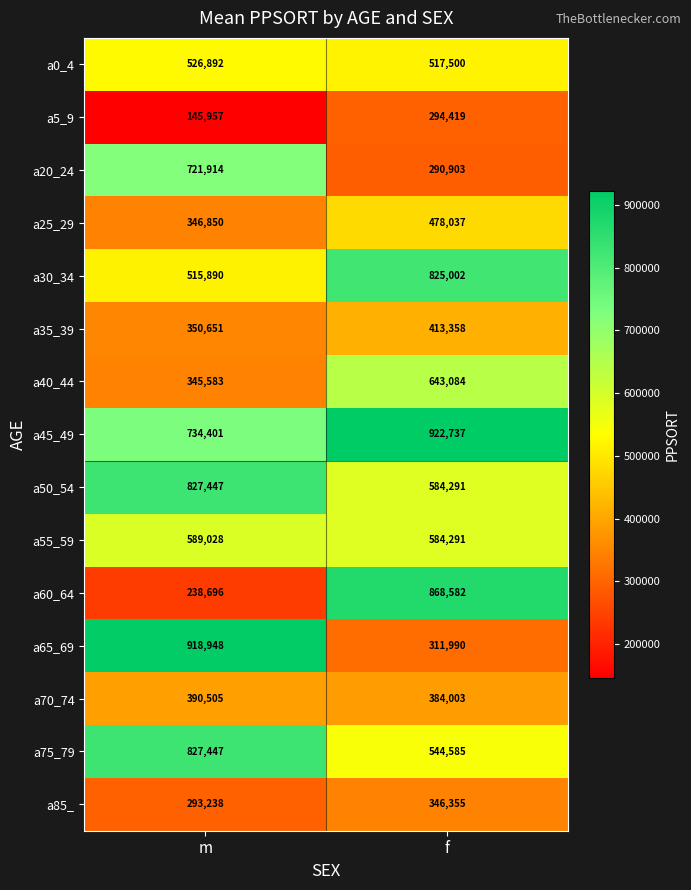

What is the difference between the a60_64 values at m and f?

629886